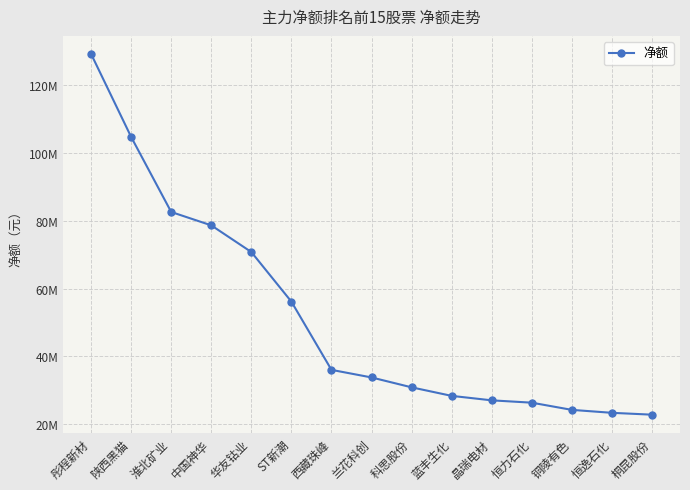

At which label does the data first exceed 33733446?

彤程新材